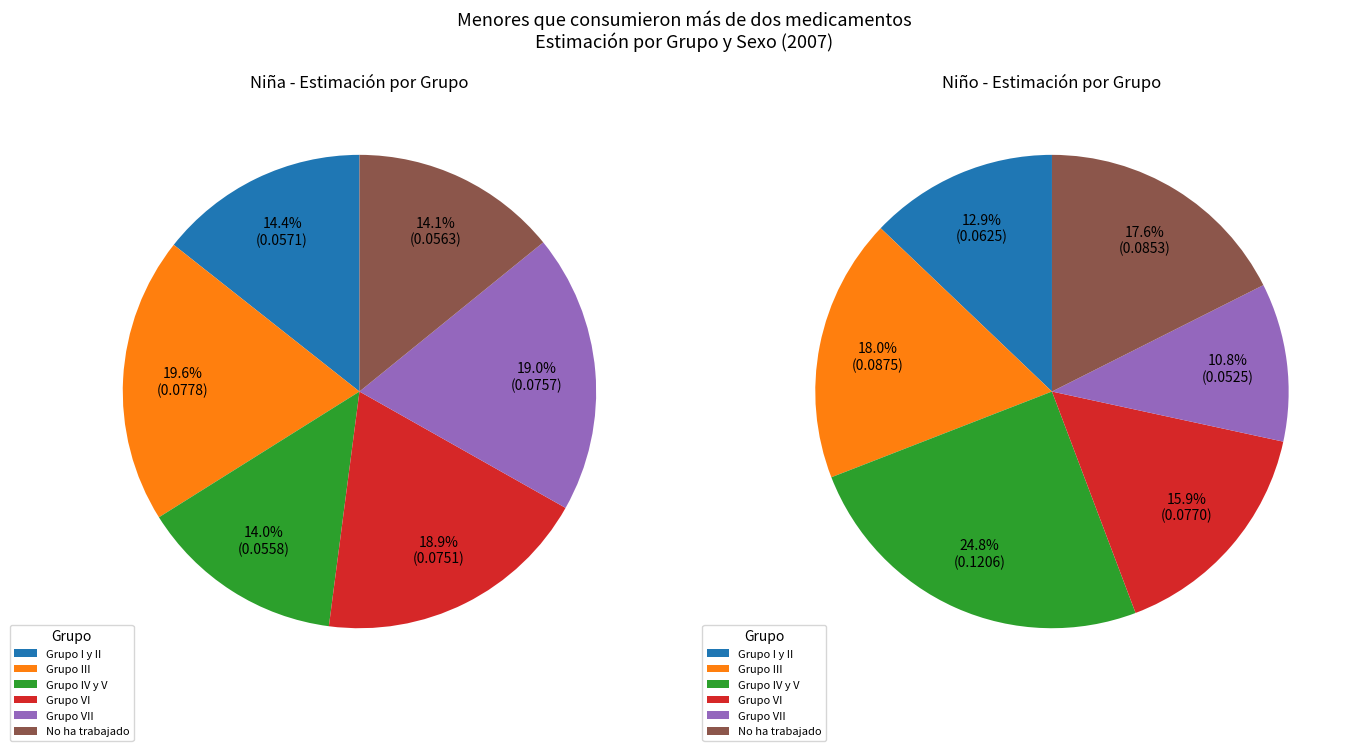

What is the smallest slice in the pie chart?

Grupo IV y V